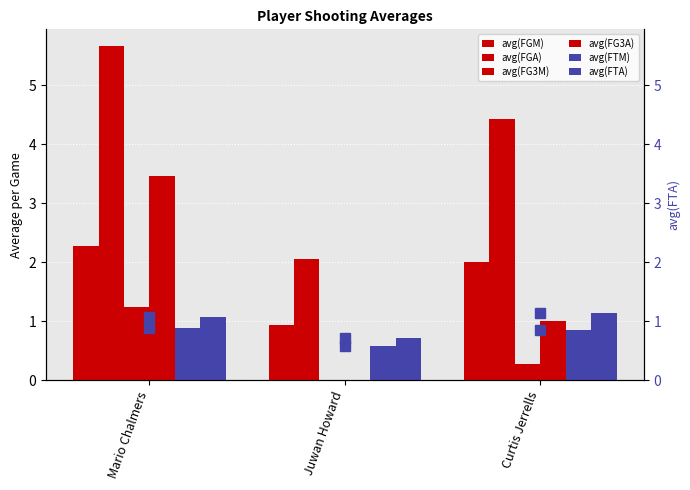

Which series has the largest total across all categories?

avg(FGA)